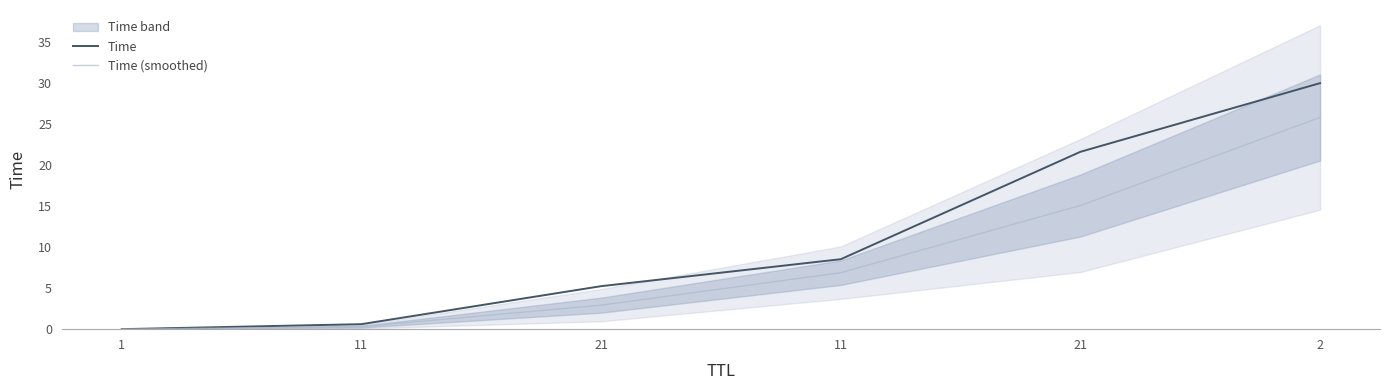

True or false: Time and Time (smoothed) cross at least once.

False